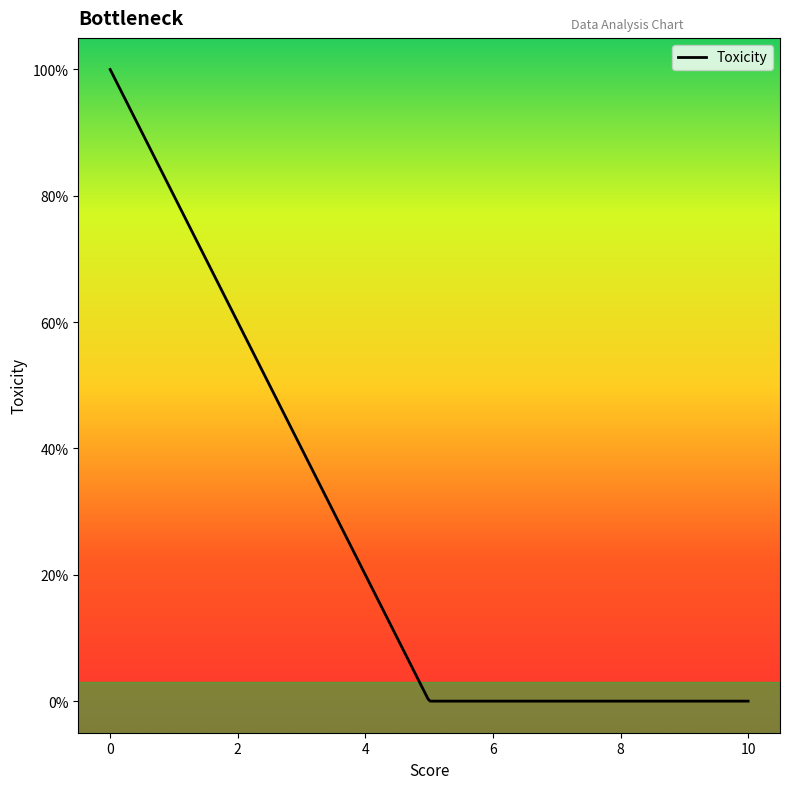

Does the chart display data point markers on the line(s)?

No